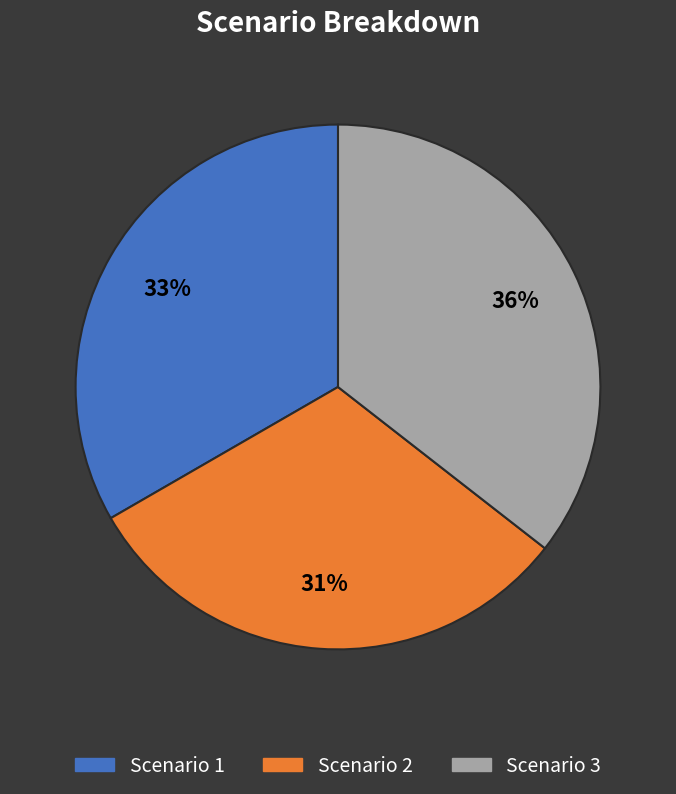

To the nearest percent, what percentage of the pie is Scenario 1?

33%